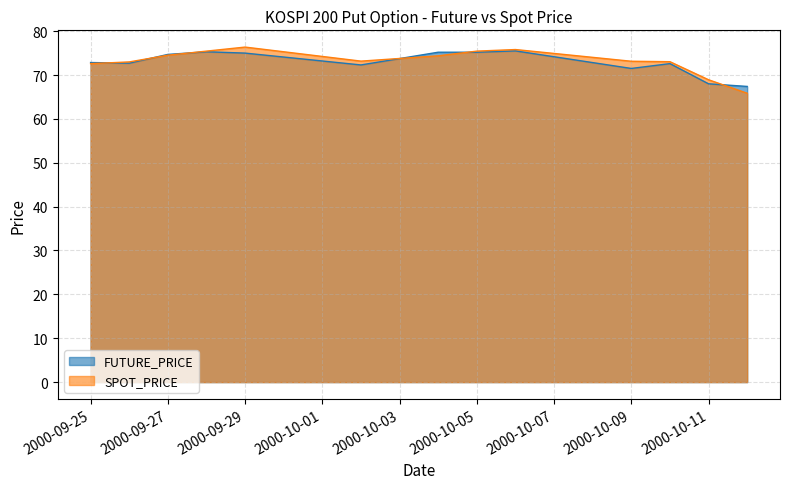

The FUTURE_PRICE series shows 75.2 at 2000-10-04. True or false?

True